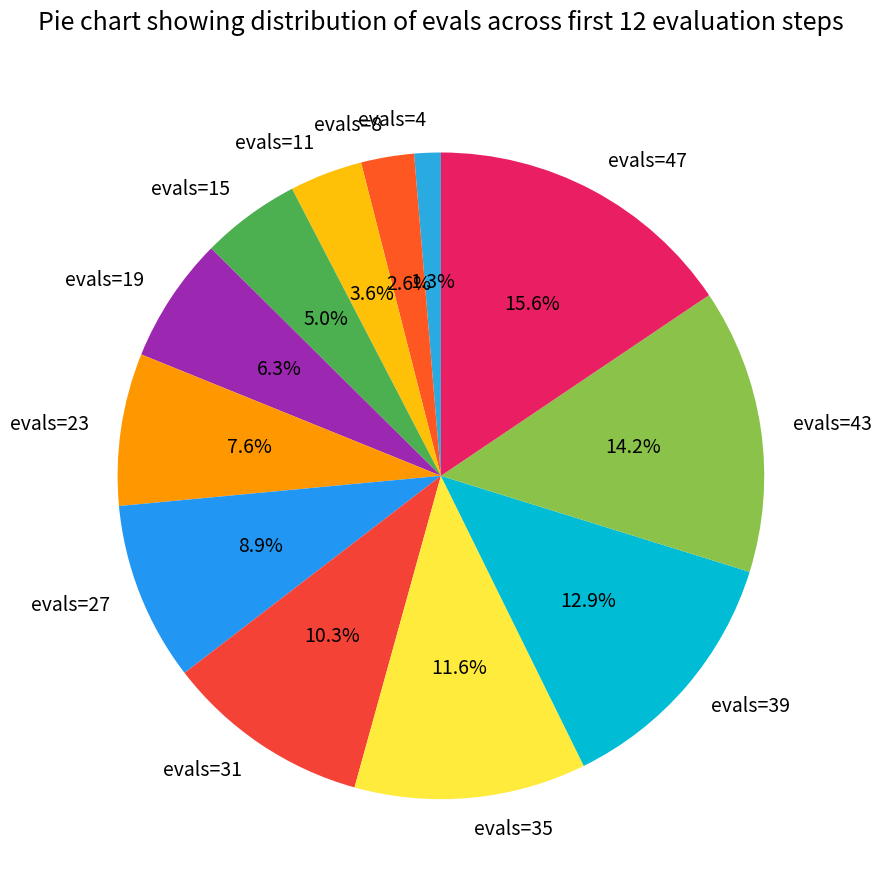

Between evals=23 and evals=8, which is larger?

evals=23